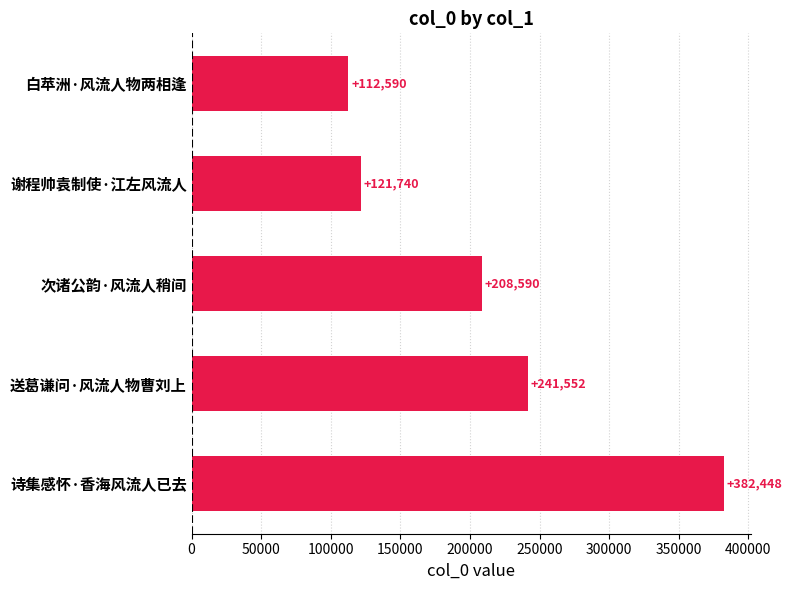

What is the value of the 4th bar from the top?

241552